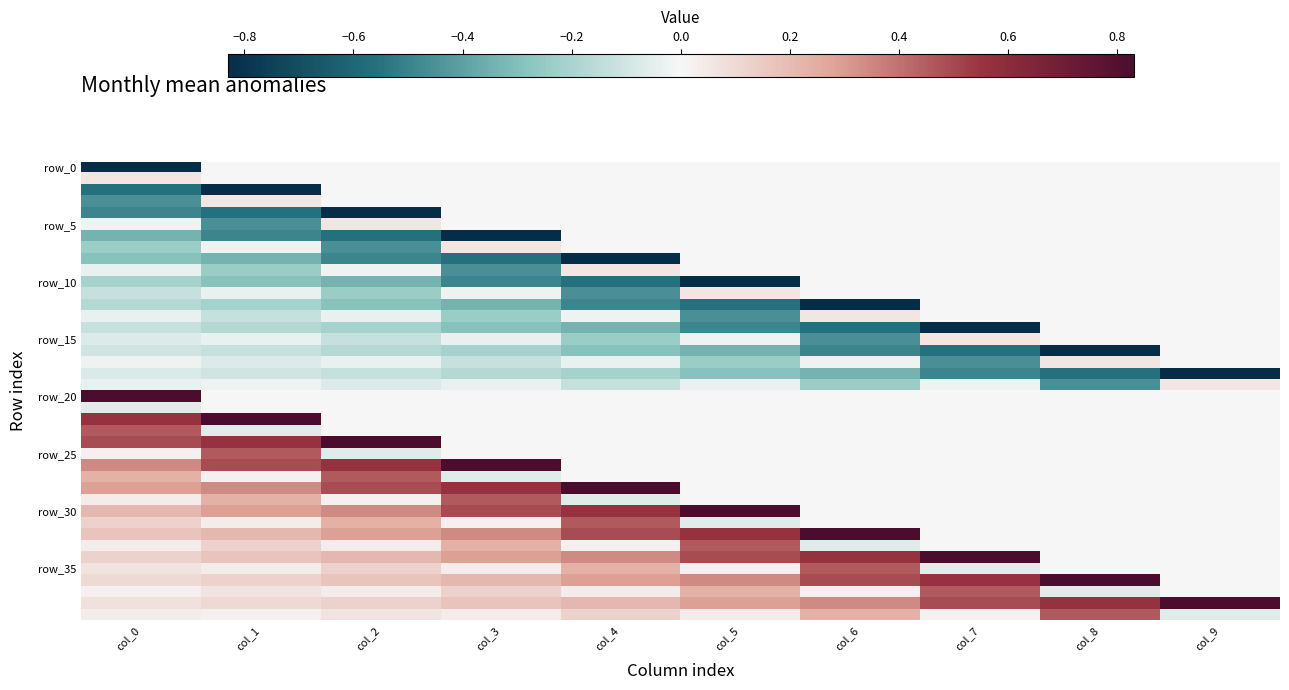

How many distinct data groups are displayed?

40